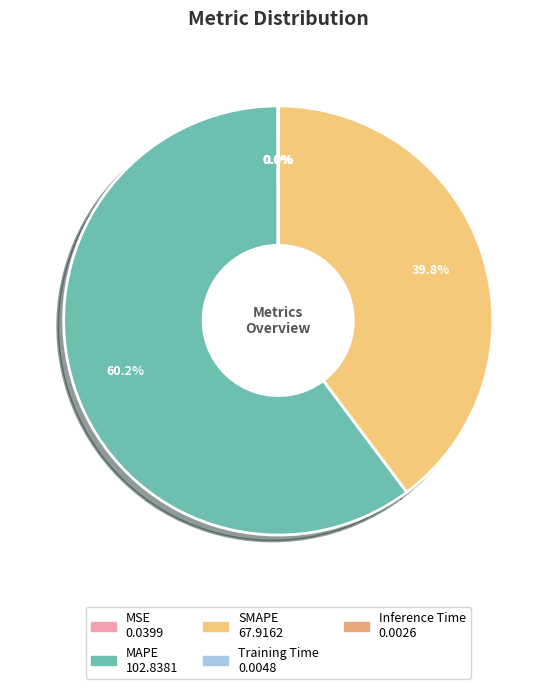

Is MAPE the majority of the pie?

Yes